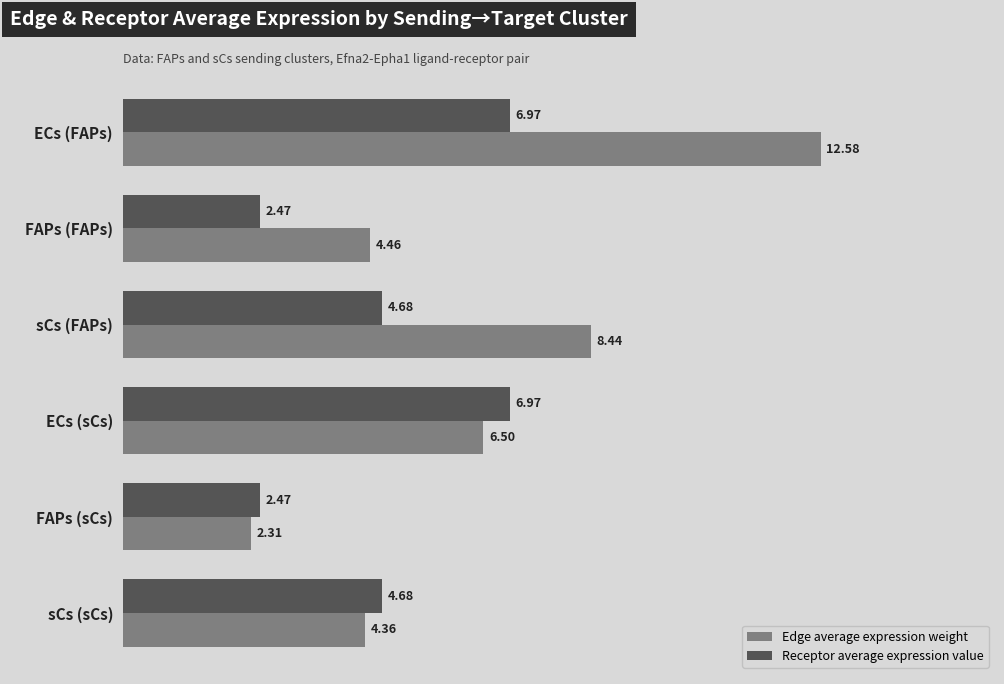

List the series in order of their peak value, highest first.

Edge average expression weight, Receptor average expression value